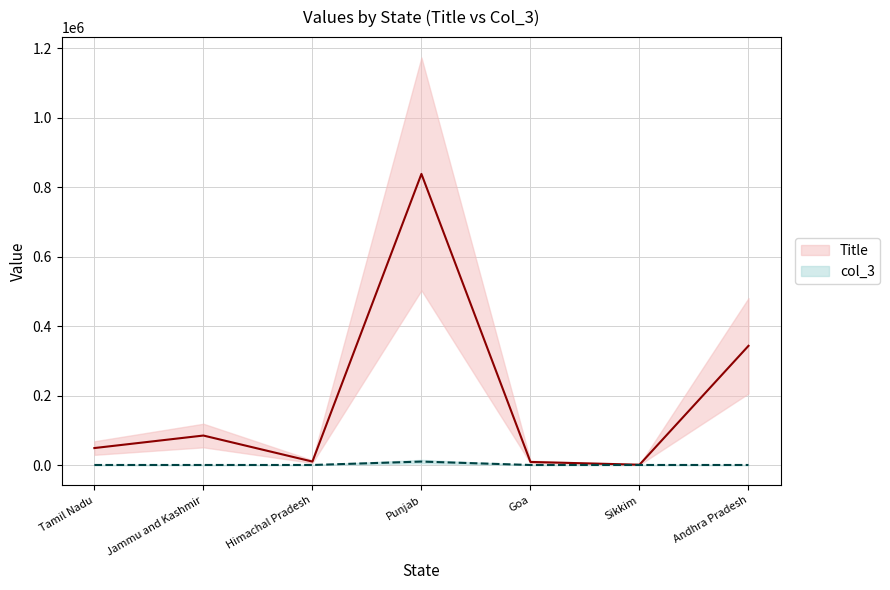

Reading left to right, what are all the values shown in this chart?

Title: Tamil Nadu=48848	Jammu and Kashmir=84893	Himachal Pradesh=9949	Punjab=838499	Goa=8853	Sikkim=858	Andhra Pradesh=343344
col_3: Tamil Nadu=84	Jammu and Kashmir=94	Himachal Pradesh=88	Punjab=9894	Goa=84	Sikkim=99	Andhra Pradesh=88